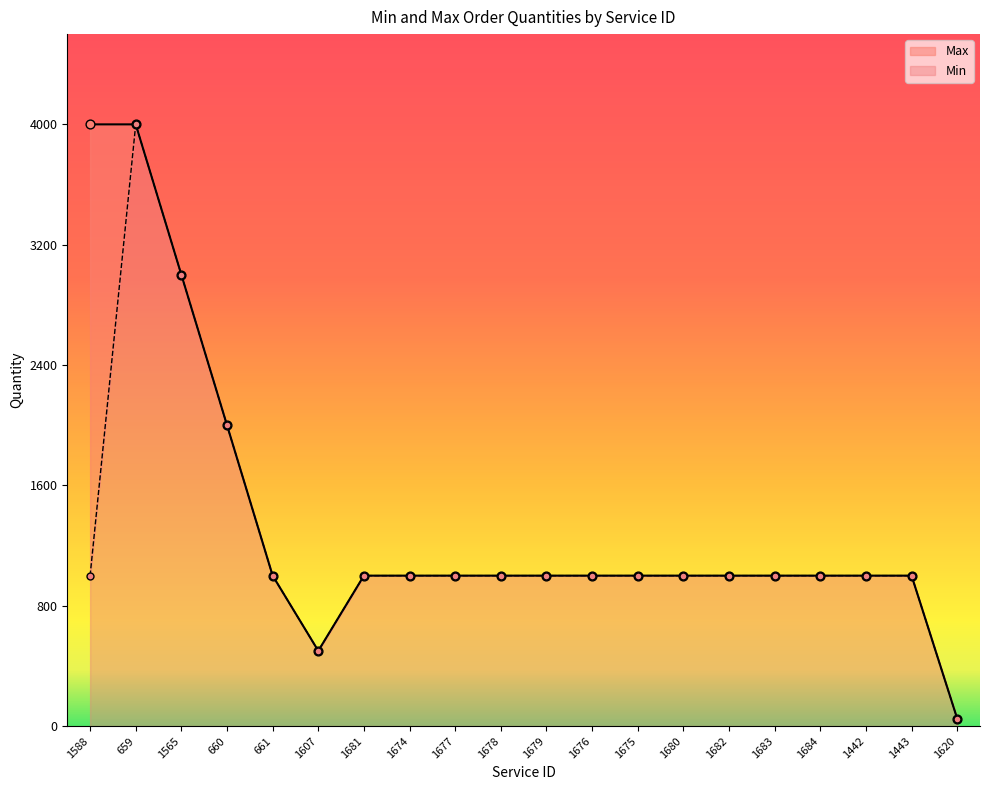

Which series reaches the maximum Y coordinate?

Min